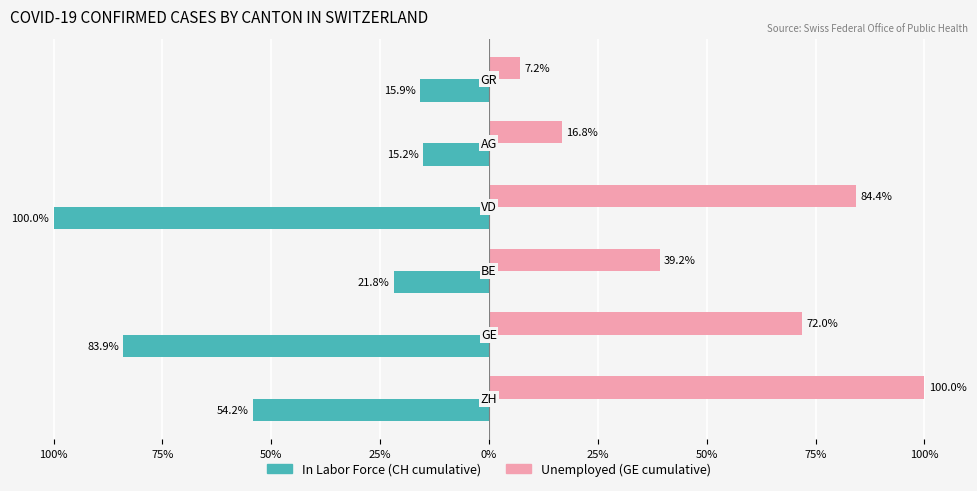

Reading left to right, list all the values displayed in this chart.

In Labor Force: 100%=-54.2	75%=-83.9	50%=-21.8	25%=-100.0	0%=-15.2	25%=-15.9
Unemployed: 100%=100.0	75%=72.0	50%=39.2	25%=84.4	0%=16.8	25%=7.2